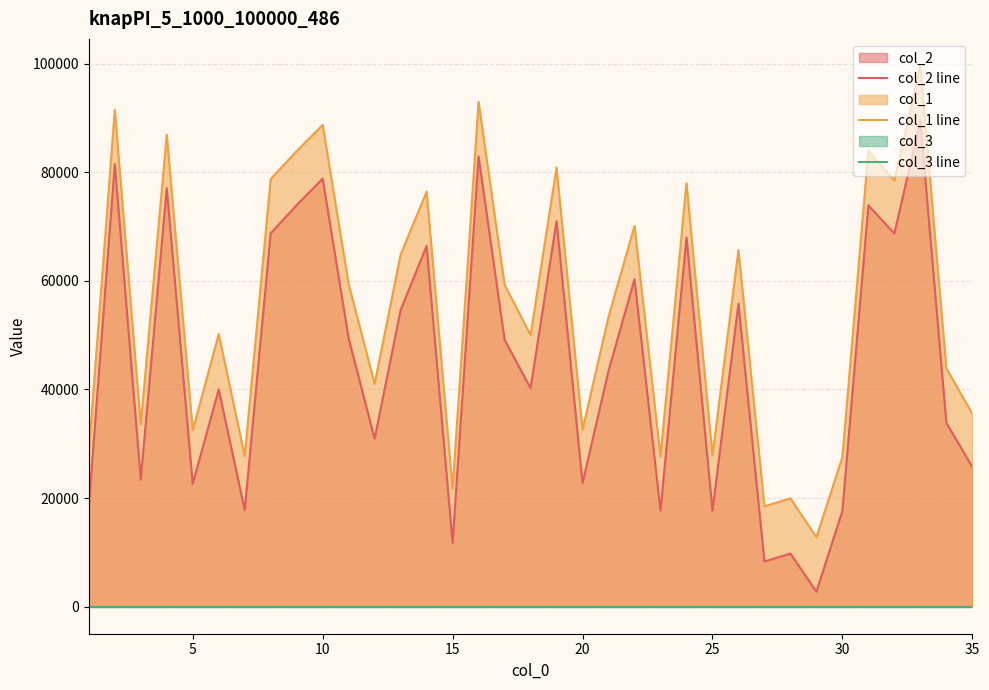

What is the maximum value shown in the chart?

99584